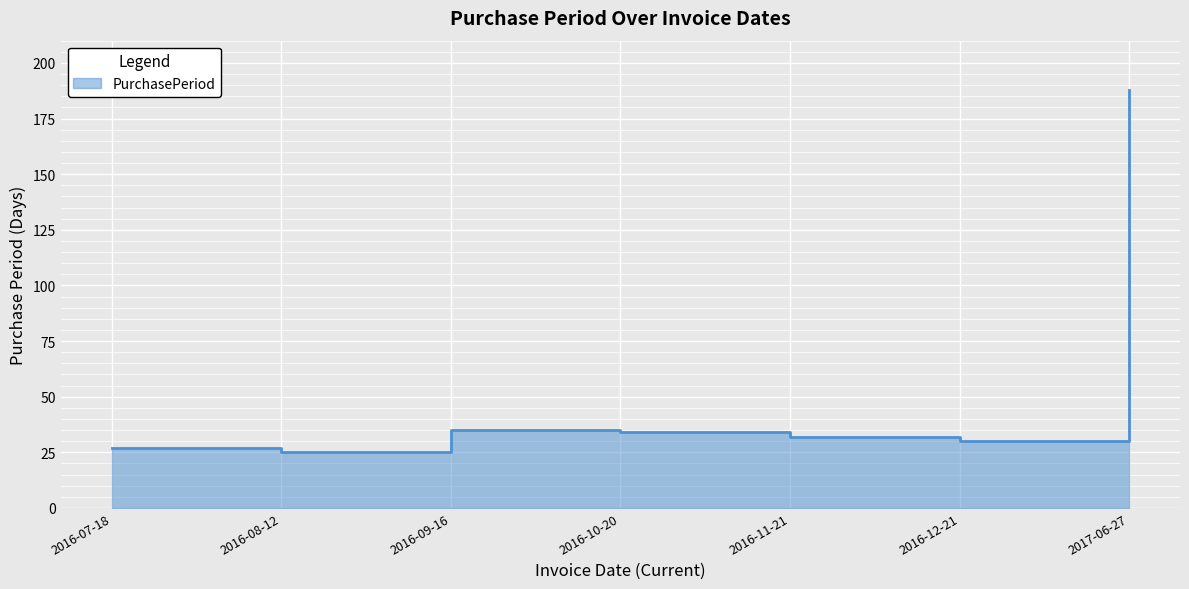

True or false: the data has more than 1 interior local peaks.

False